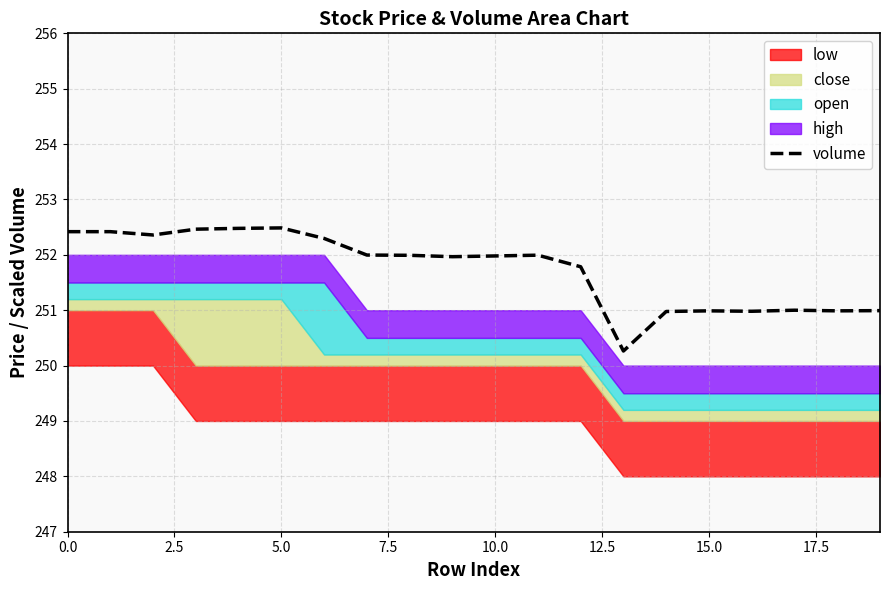

What is the highest value of the volume series?

252.5